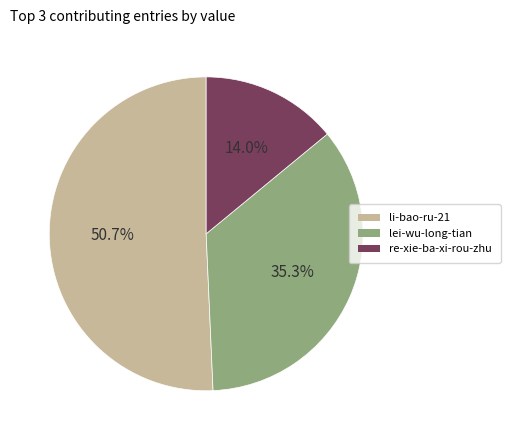

Count the number of slices in the pie.

3